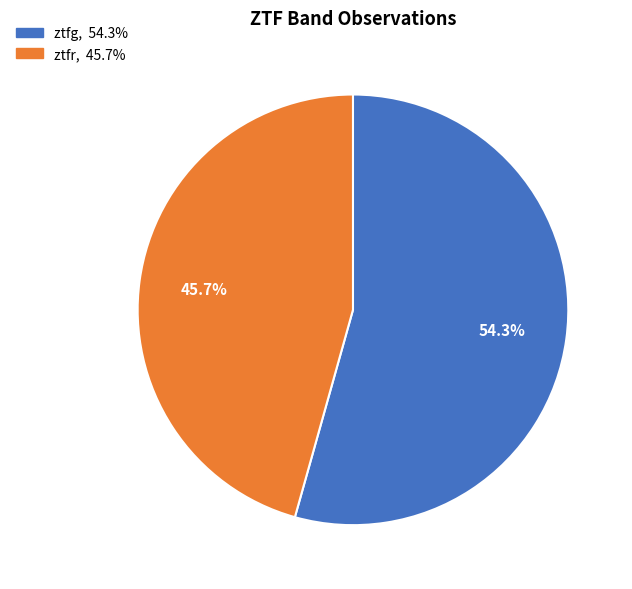

Rank the categories by value from lowest to highest.

ztfr, ztfg